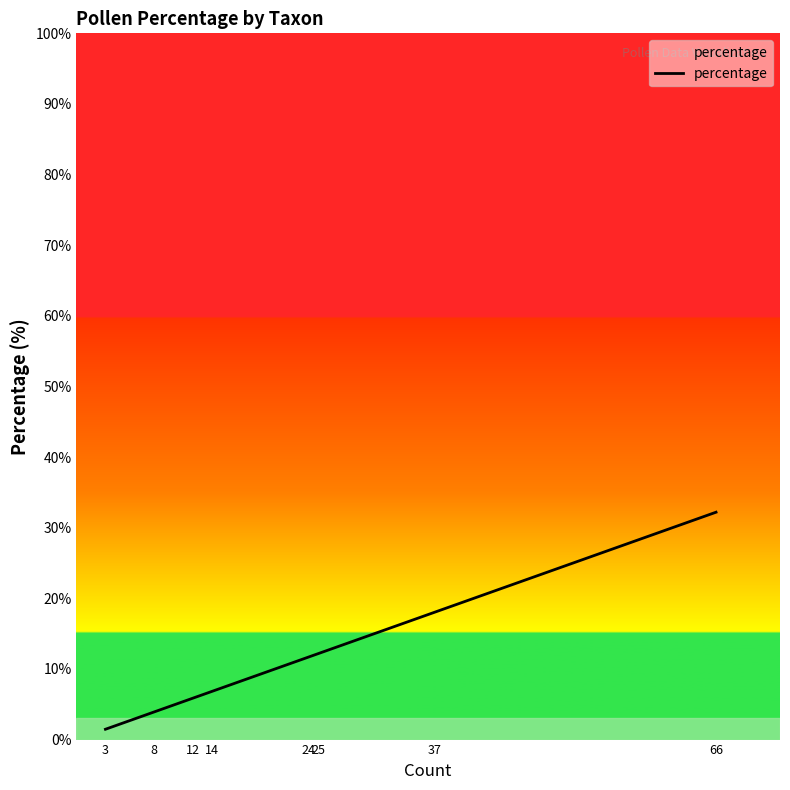

What is the value of the 2nd point from the left?

3.9